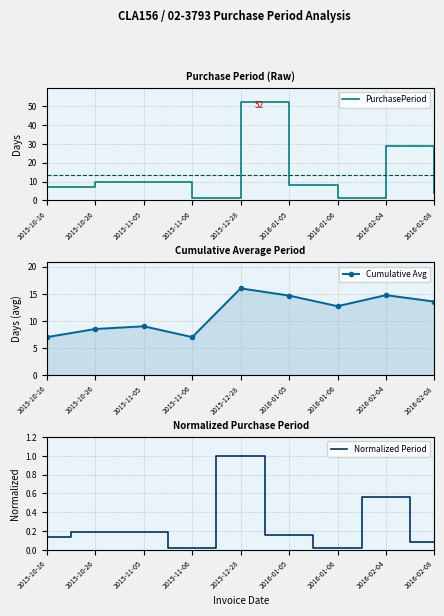

Reading left to right, what are all the values shown in this chart?

PurchasePeriod: 7.0	10.0	10.0	1.0	52.0	8.0	1.0	29.0	4.0
Cumulative Avg: 7.0	8.5	9.0	7.0	16.0	14.7	12.7	14.8	13.6
Normalized Period: 0.1	0.2	0.2	0.0	1.0	0.2	0.0	0.6	0.1